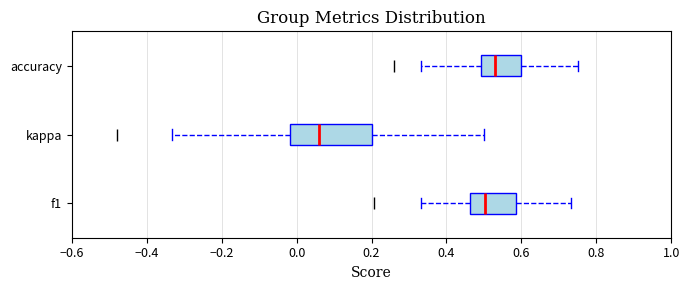

Reading bottom to top, transcribe this box plot: for each box, give where its median line is, the range the box spans, and where its two whiskers end, as read against the x-axis. The values are not printed on the chart, so give them approximately, as read against the axis.

f1: median 0.50, box 0.46 to 0.58, whiskers 0.34 to 0.74
kappa: median 0.06, box -0.02 to 0.20, whiskers -0.34 to 0.50
accuracy: median 0.54, box 0.50 to 0.60, whiskers 0.34 to 0.76